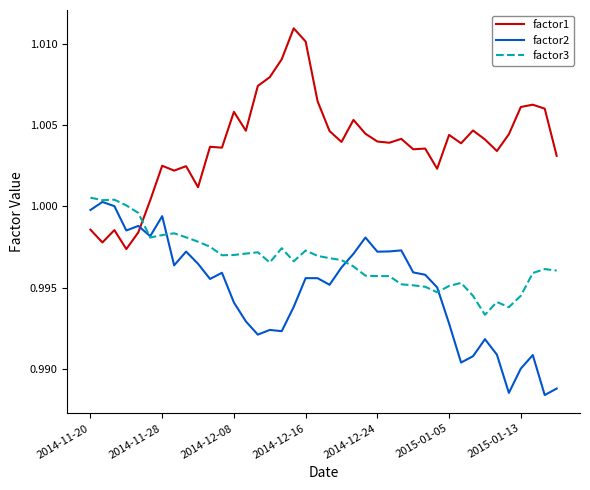

True or false: factor1 and factor2 cross at least once.

True